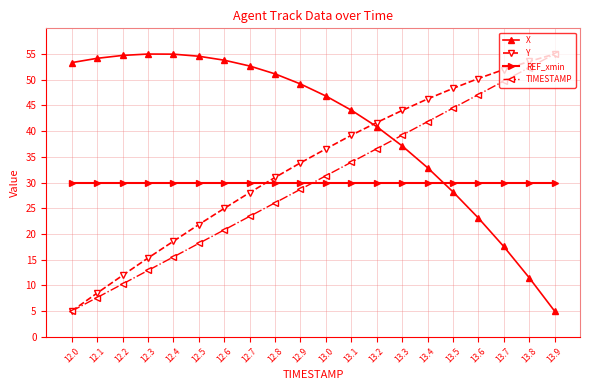

What is the approximate value of X at 13.5?

28.2